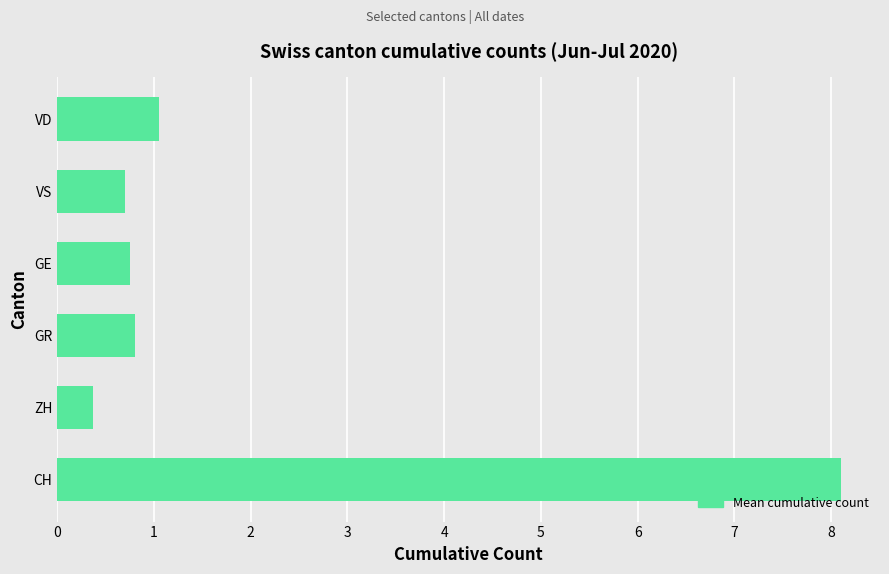

What is the minimum value shown in the chart?

0.4